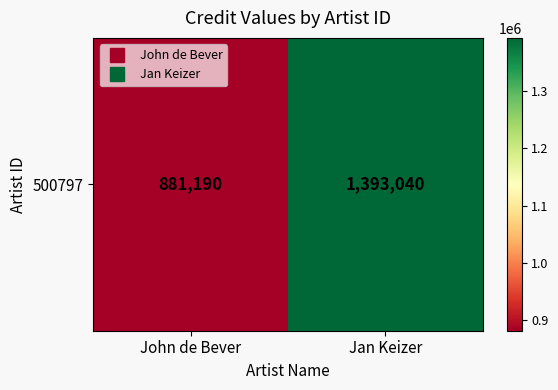

Reading left to right, transcribe all the data shown in this chart.

John de Bever=881190	Jan Keizer=1393040